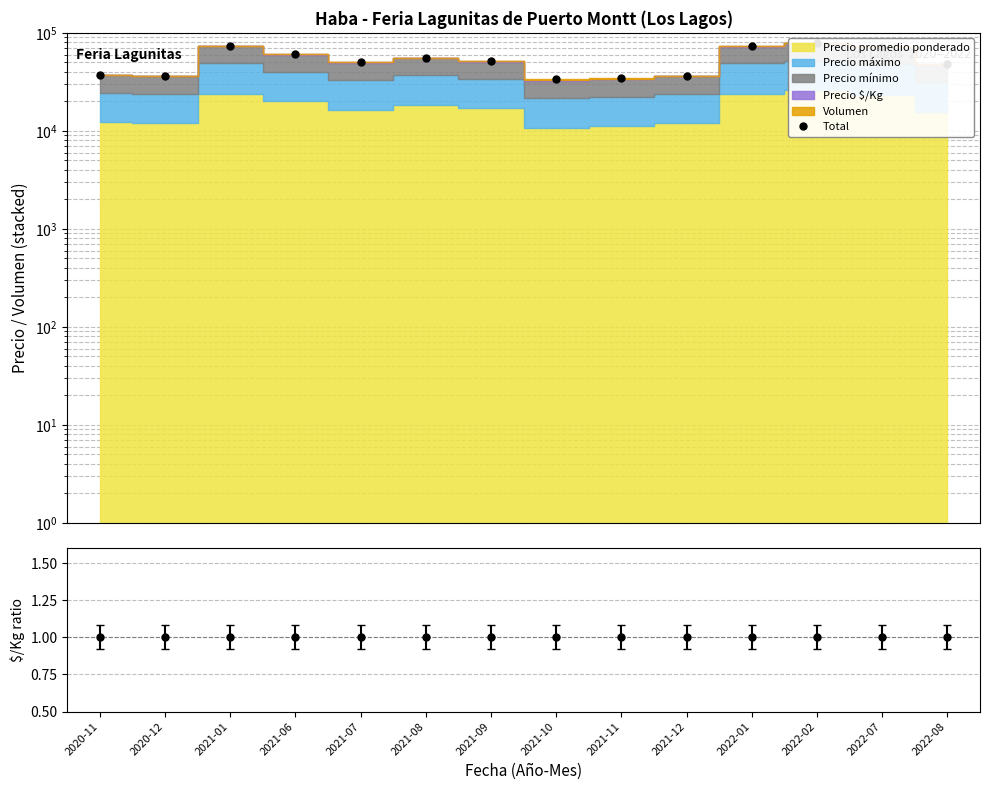

Rank the categories by value from highest to lowest.

2022-02, 2021-01, 2022-01, 2022-07, 2021-06, 2021-08, 2021-09, 2021-07, 2022-08, 2020-11, 2020-12, 2021-12, 2021-11, 2021-10